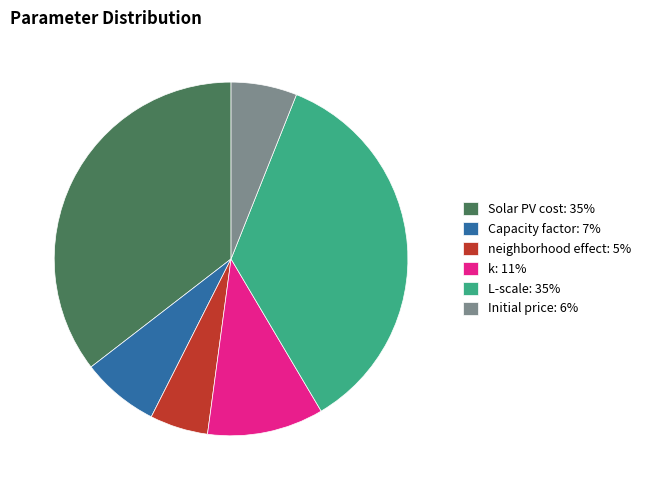

The neighborhood effect slice represents 5% of the pie. True or false?

True